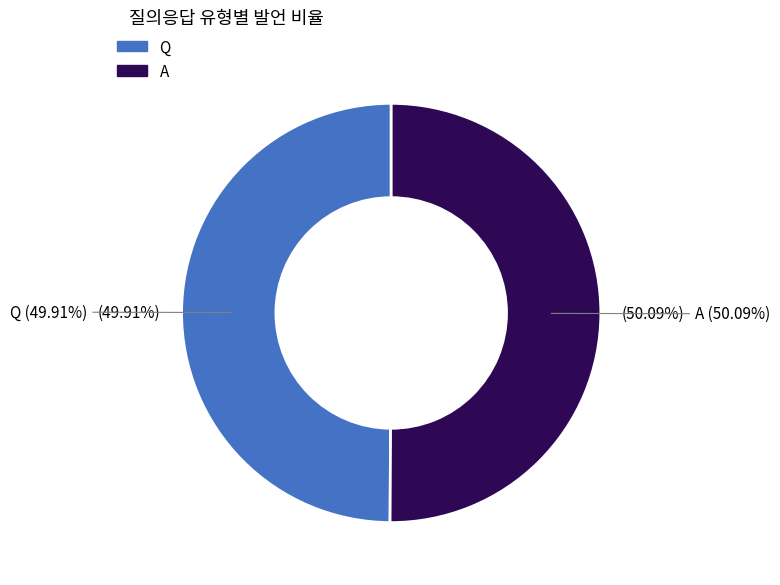

Does A represent more than half of the total?

Yes